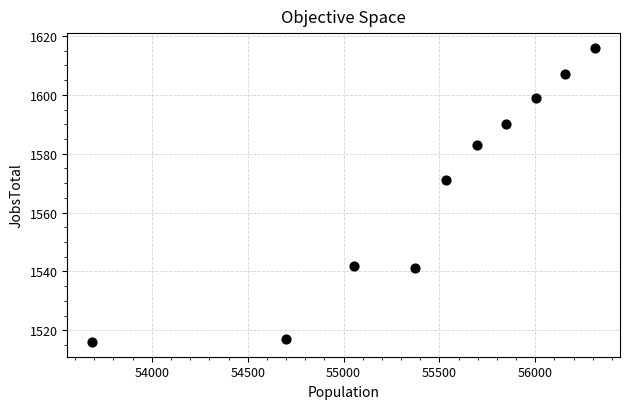

What Y value in the scatter plot is closest to 1566?

1571